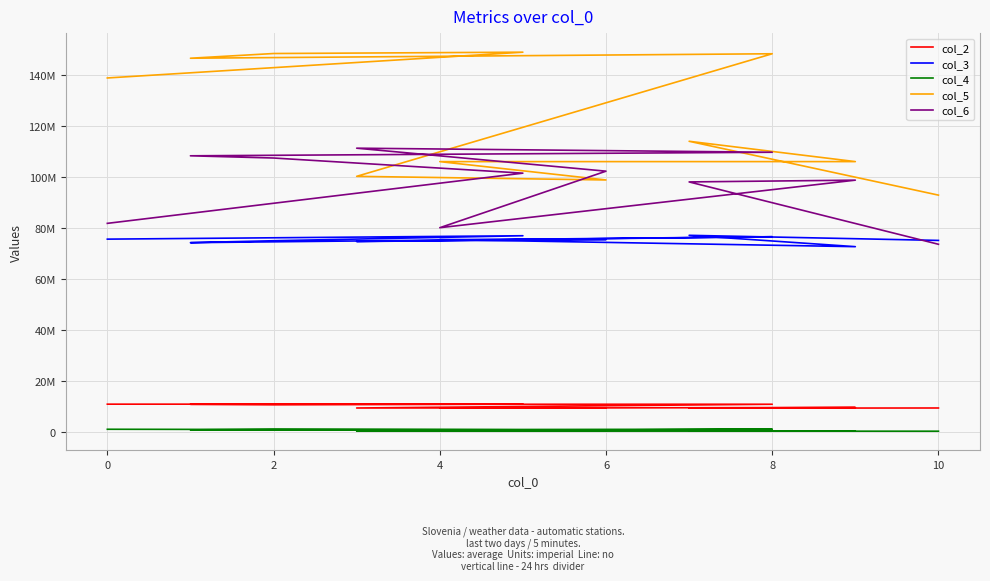

List the series in order of their peak value, highest first.

col_5, col_6, col_3, col_2, col_4